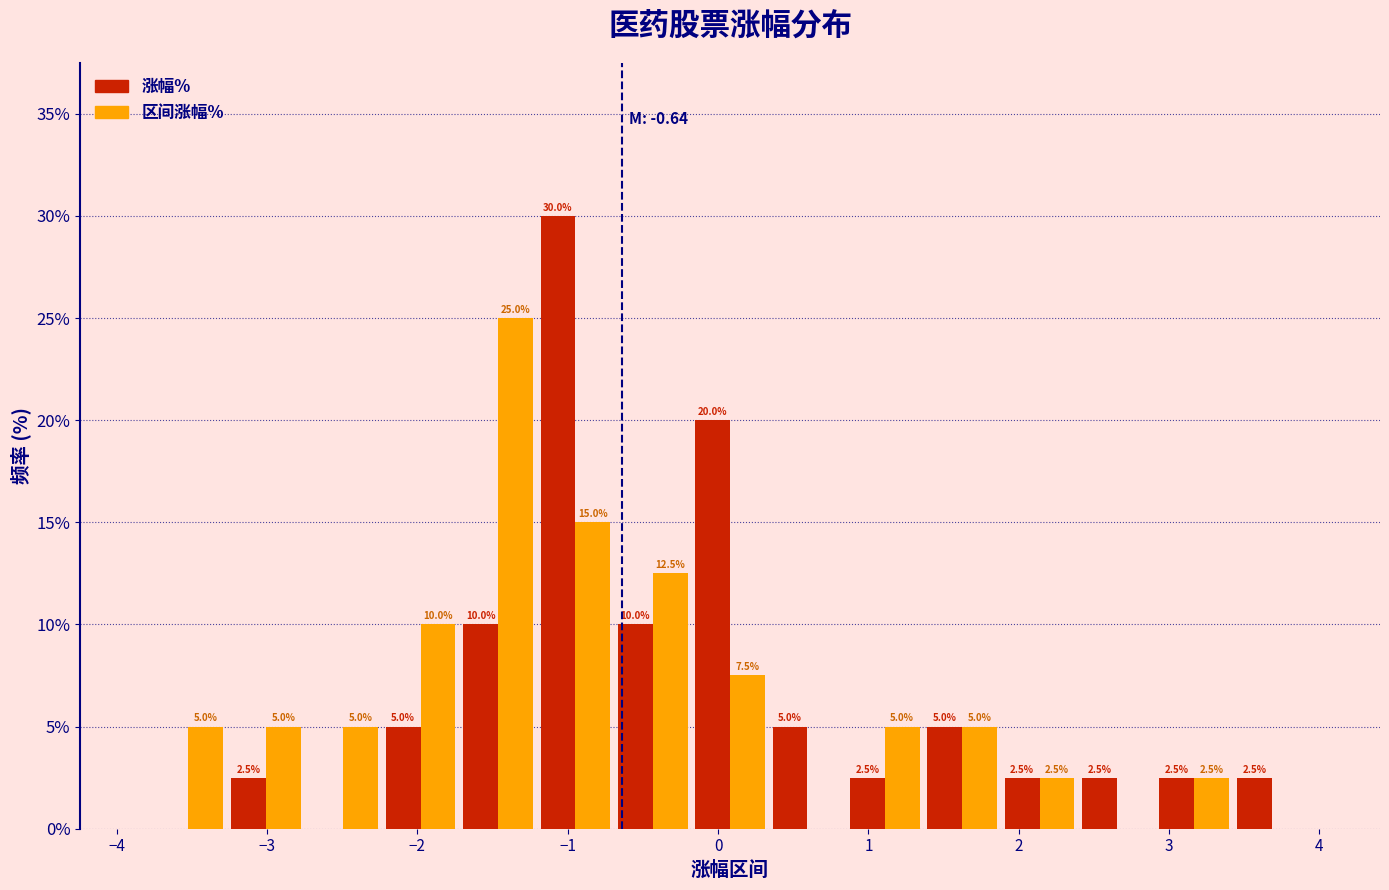

In the 区间涨幅% series, which range on the x-axis has the tallest bar?

-1.7 to -1.2